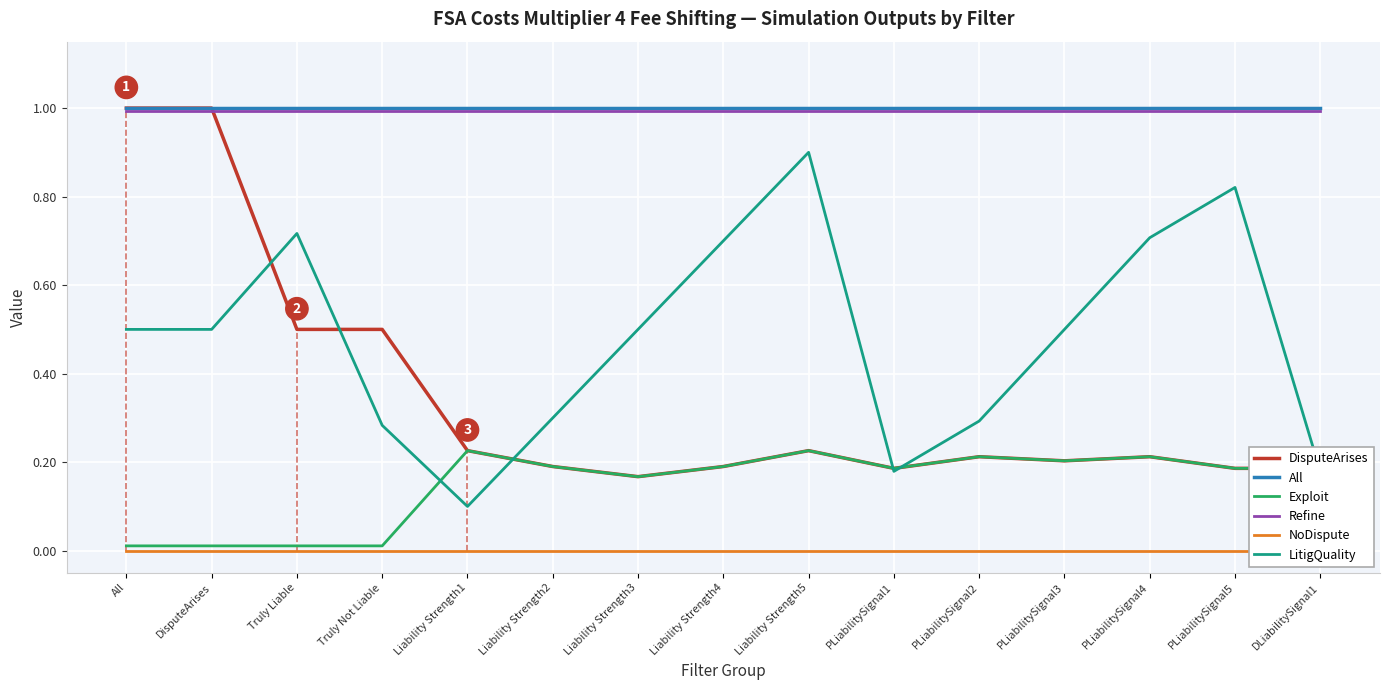

The value of DisputeArises at All is 0.6. True or false?

False